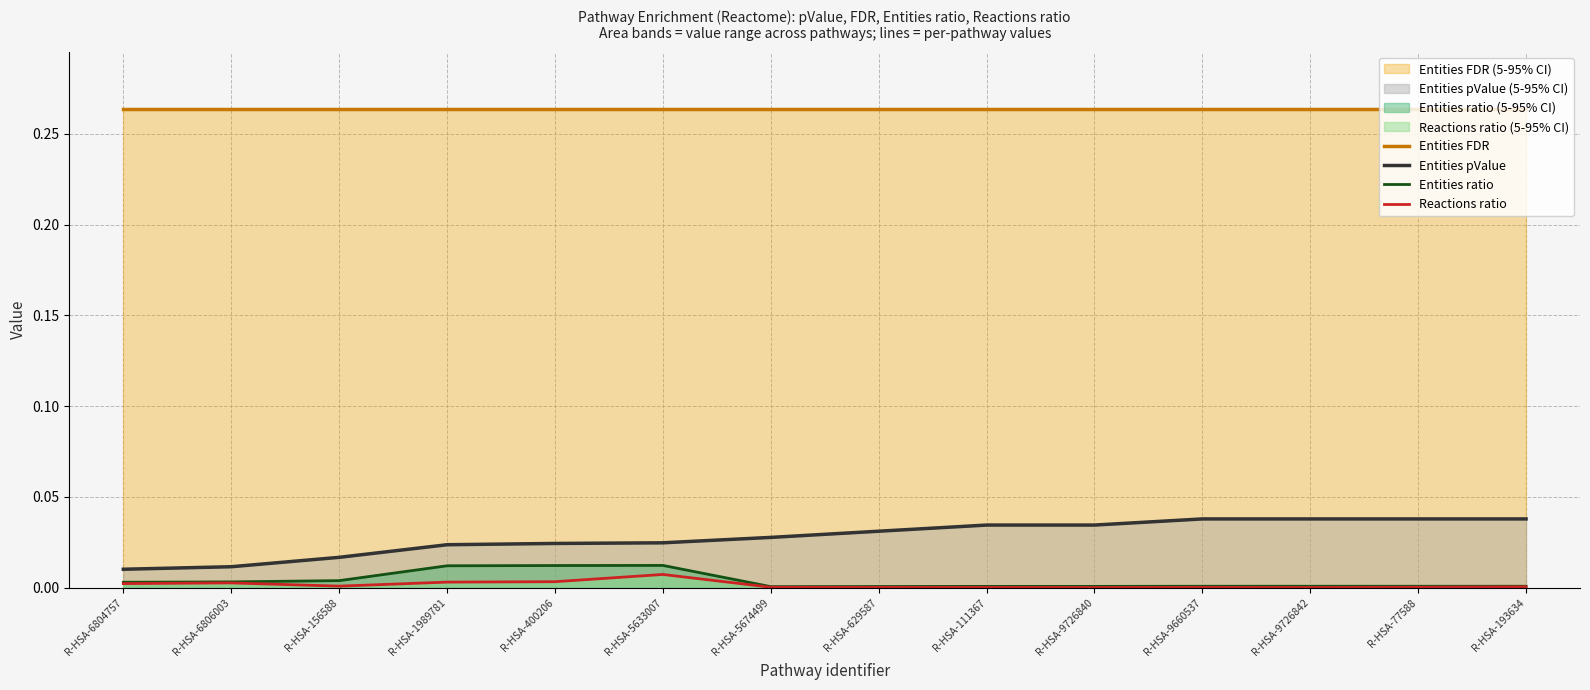

Which category has the lowest value in the Reactions ratio series?

R-HSA-9726840